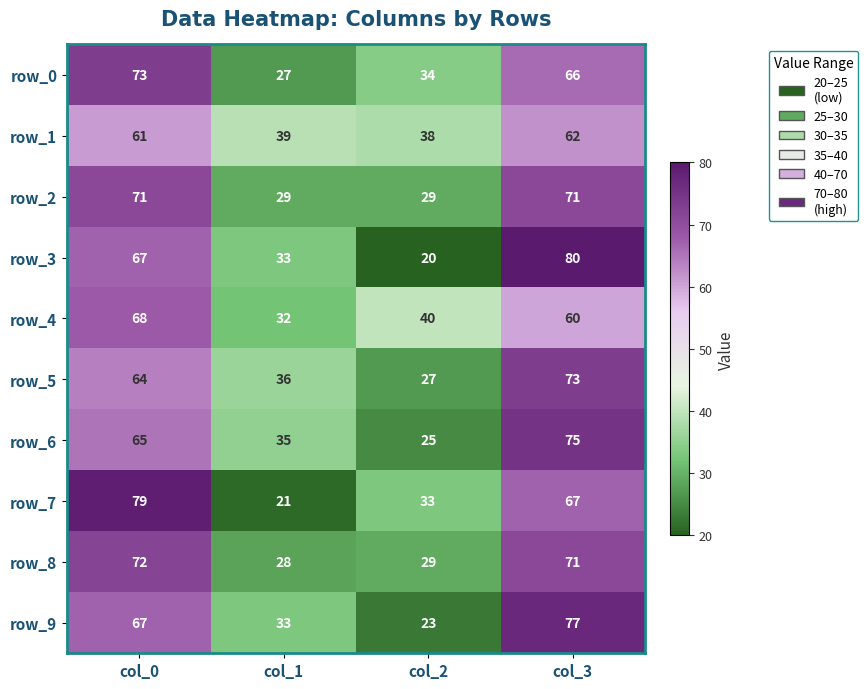

What is the greatest value displayed?

80